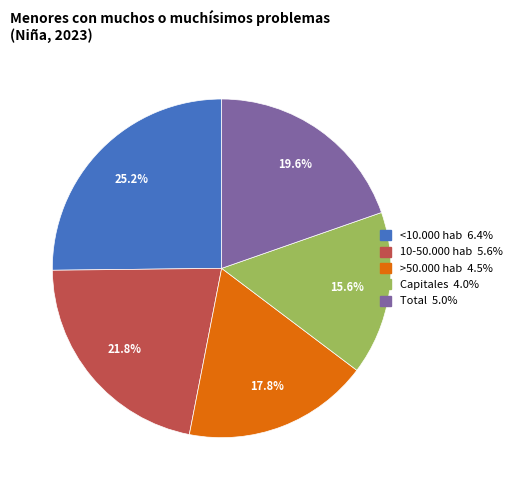

Which has a higher value, Capitales or <10.000 hab?

<10.000 hab